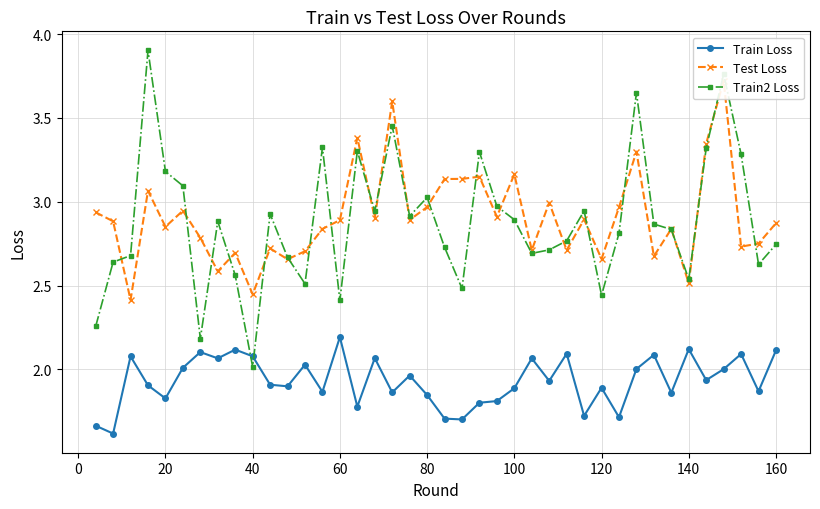

What are all the series names shown in the legend?

Train Loss, Test Loss, Train2 Loss